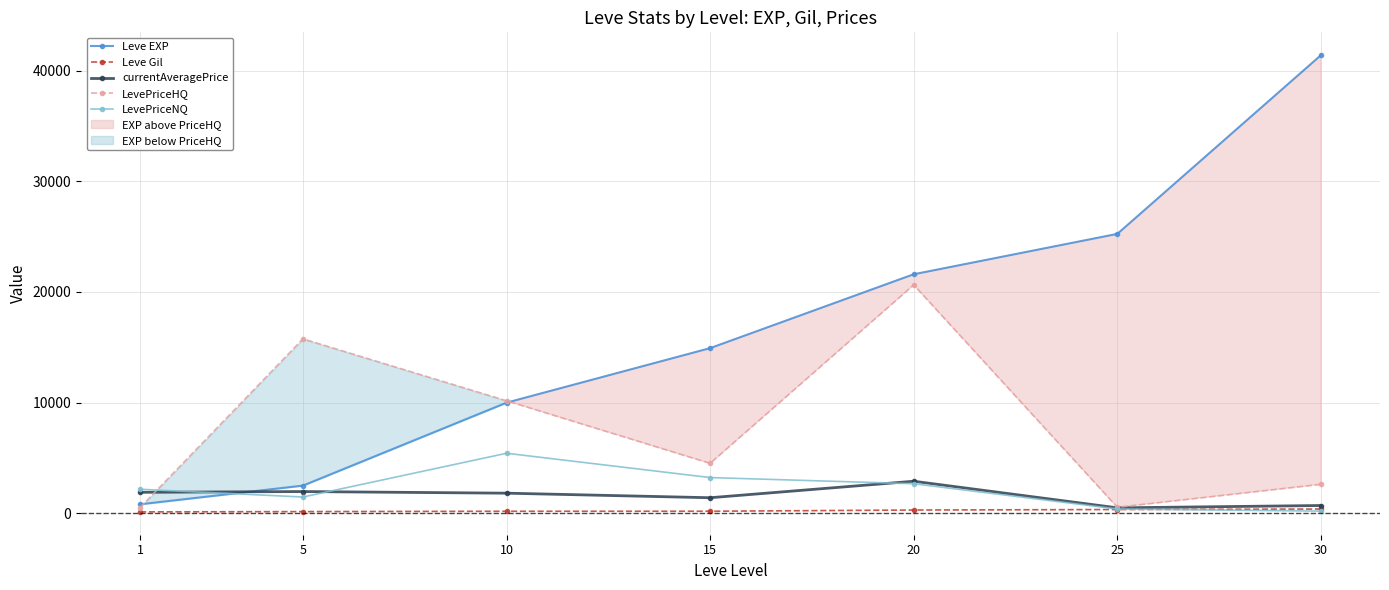

True or false: Leve Gil and currentAveragePrice intersect in this chart.

False